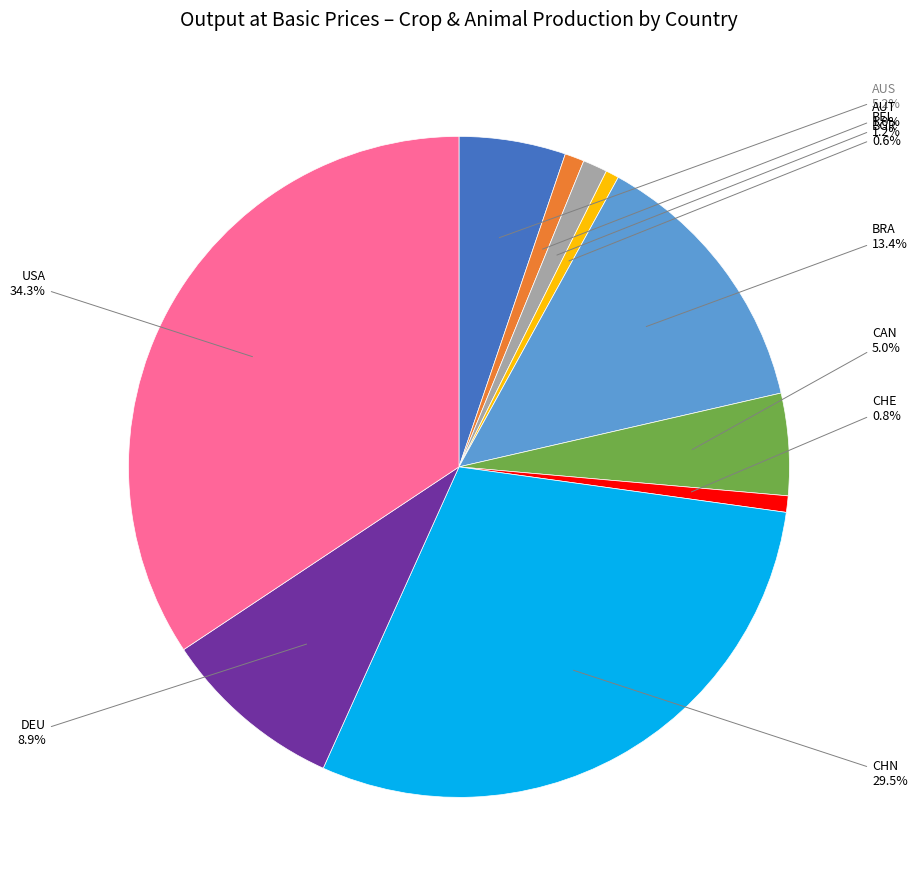

Is there any slice that represents more than half of the pie?

No